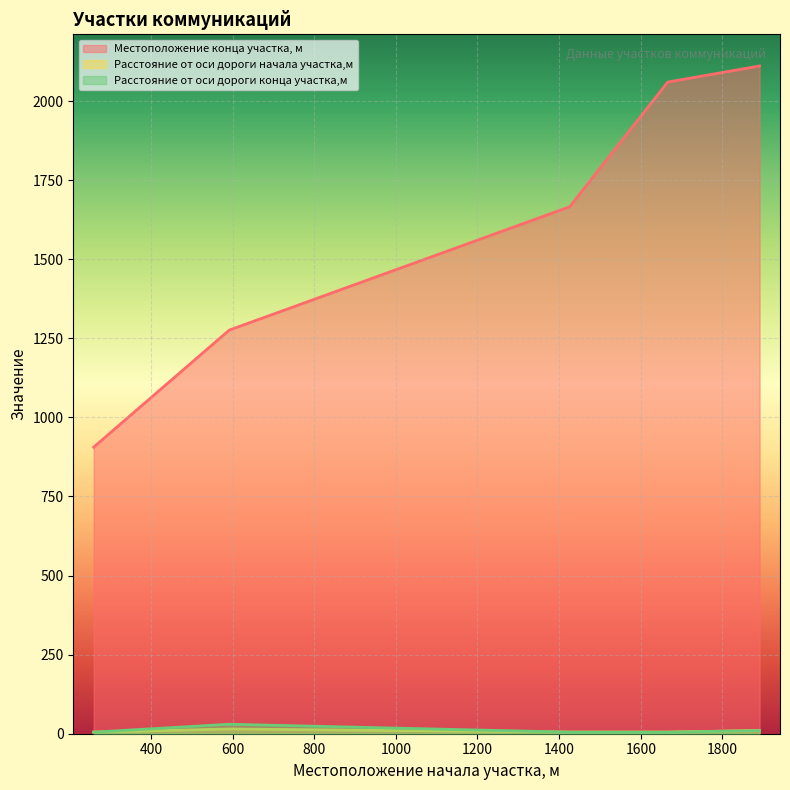

Rank the series at 1426 from lowest to highest value.

Расстояние от оси дороги начала участка,м, Расстояние от оси дороги конца участка,м, Местоположение конца участка, м